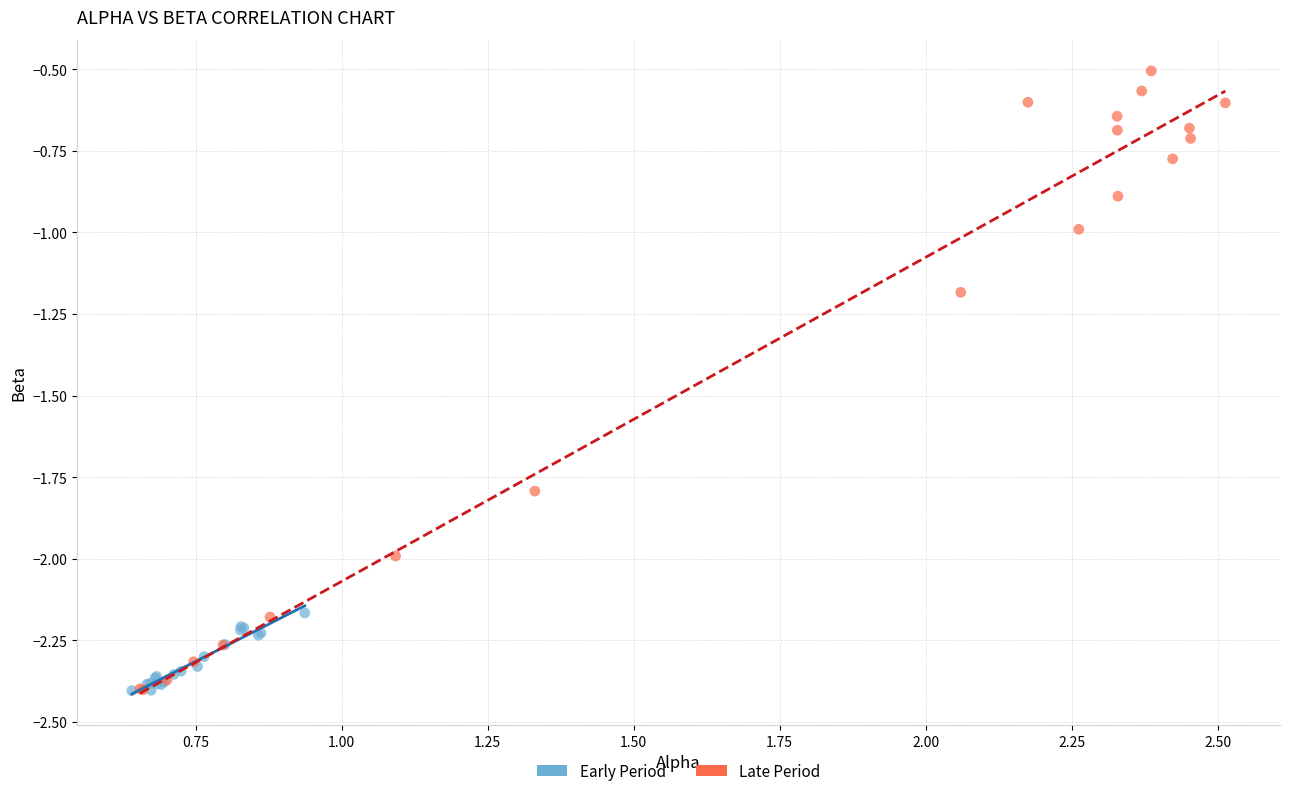

Which series has the widest spread of Y values?

Late Period